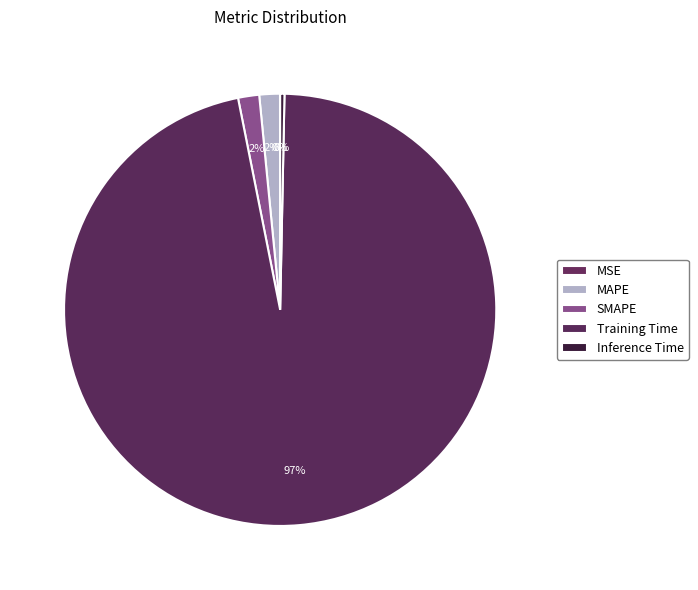

What is the smallest slice in the pie chart?

MSE